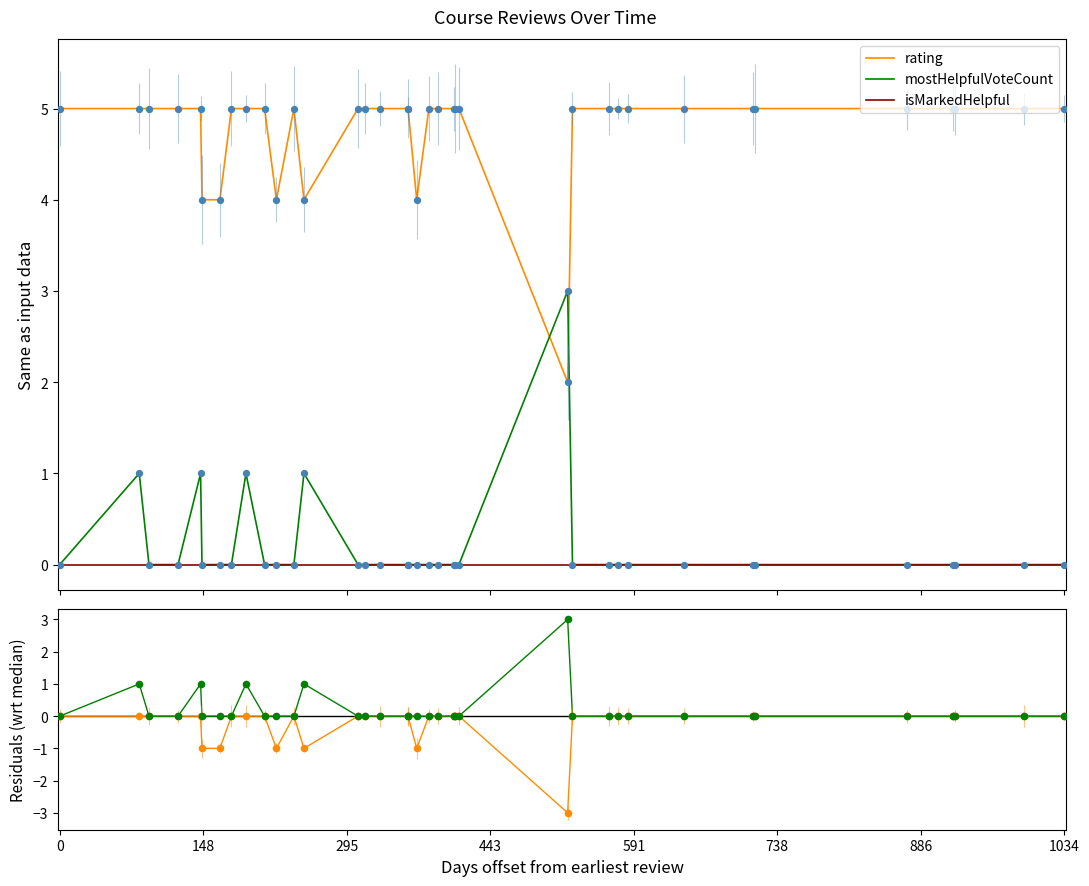

Is the value of mostHelpfulVoteCount residuals at 0 greater than the value of isMarkedHelpful at 9?

No